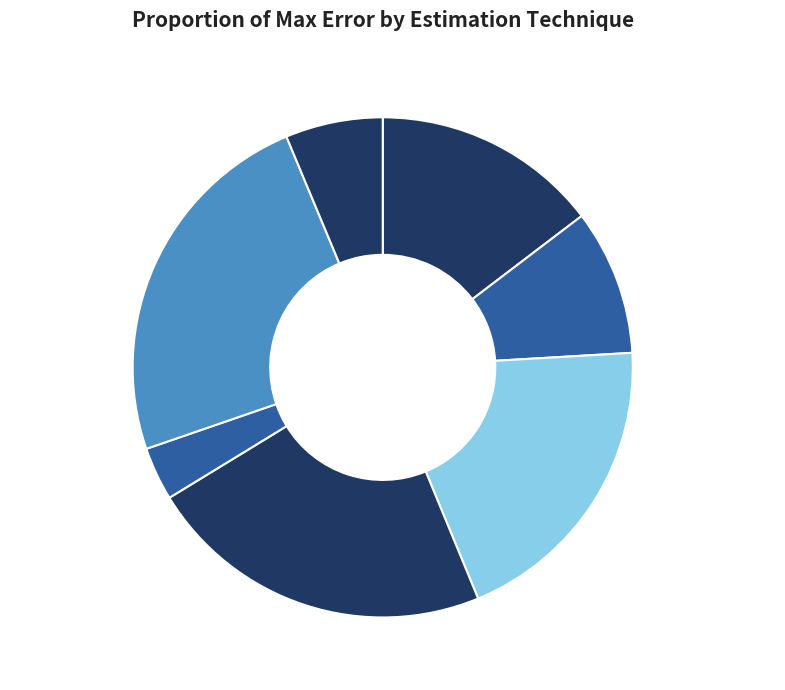

What is the largest slice in the pie chart?

mds_non_metric